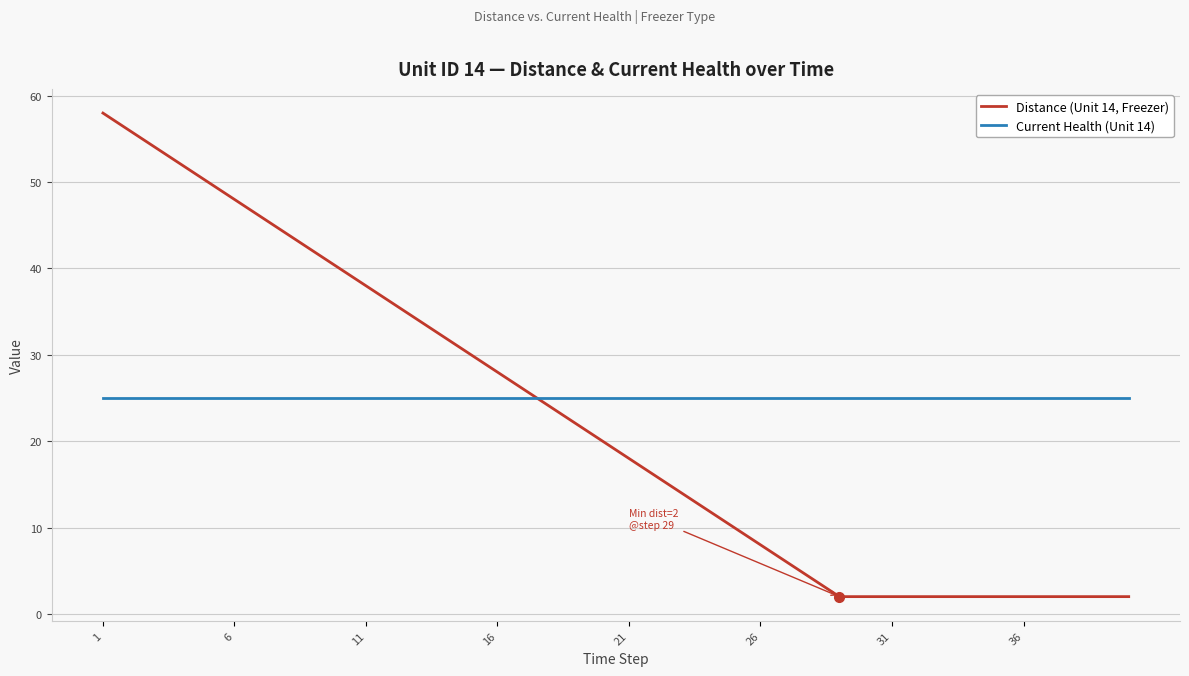

After their last crossing, which series has the higher values: Distance (Unit 14, Freezer) or Current Health (Unit 14)?

Current Health (Unit 14)